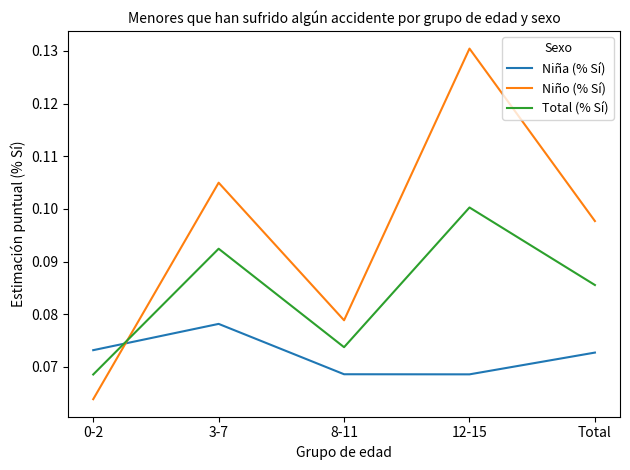

At which label is Total (% Sí) closest to 0?

0-2